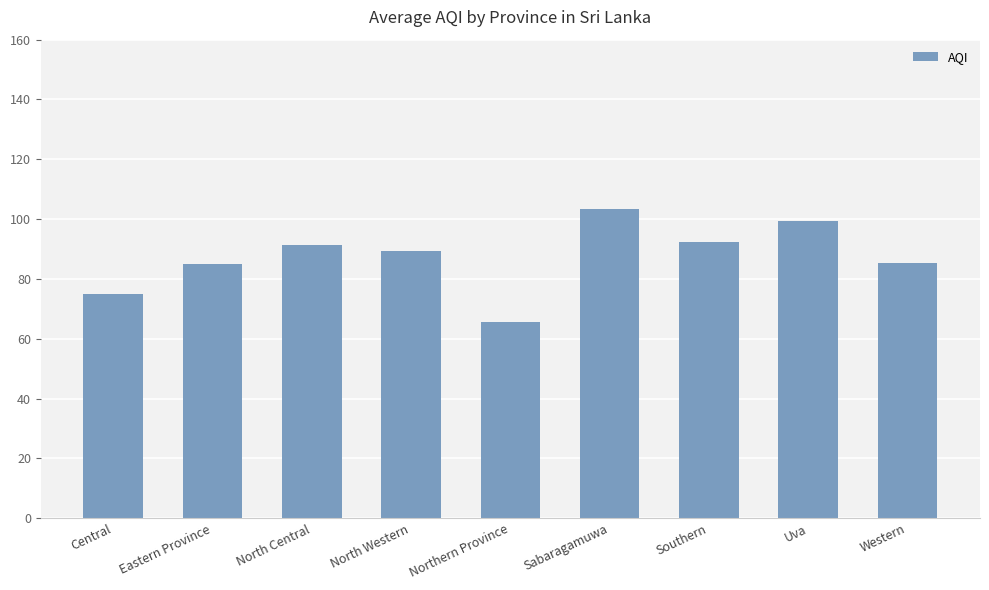

What is the label of the 3rd bar from the left?

North Central